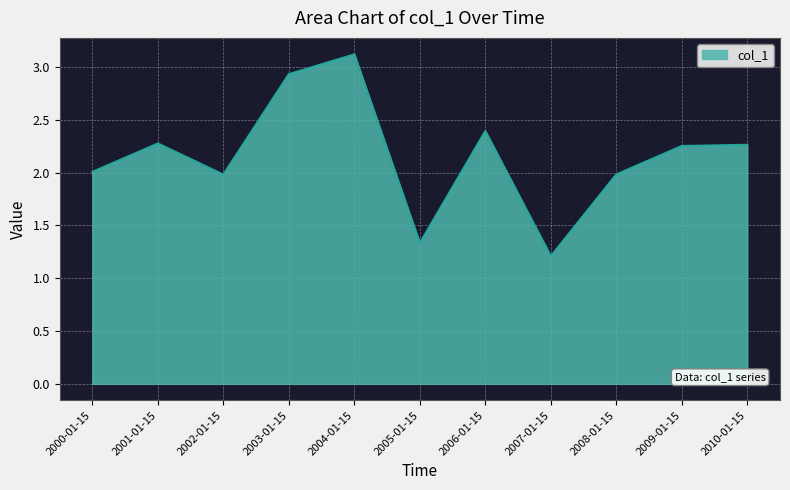

What is the sum of all values?

23.8